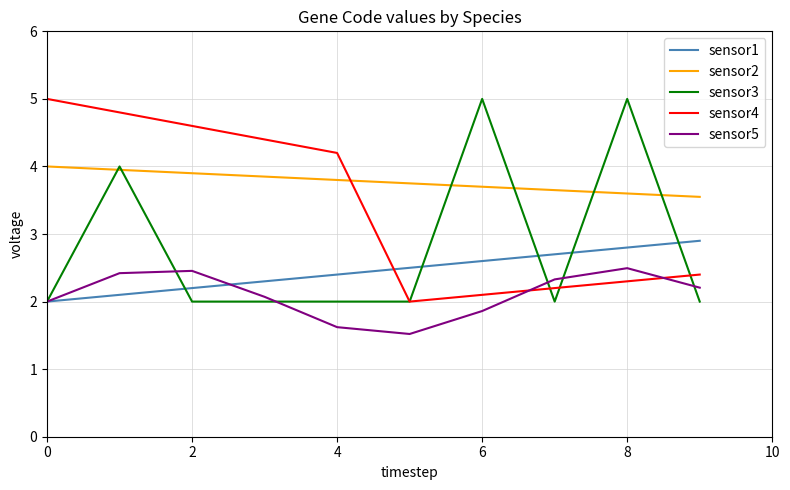

Which series has the largest total across all categories?

sensor2